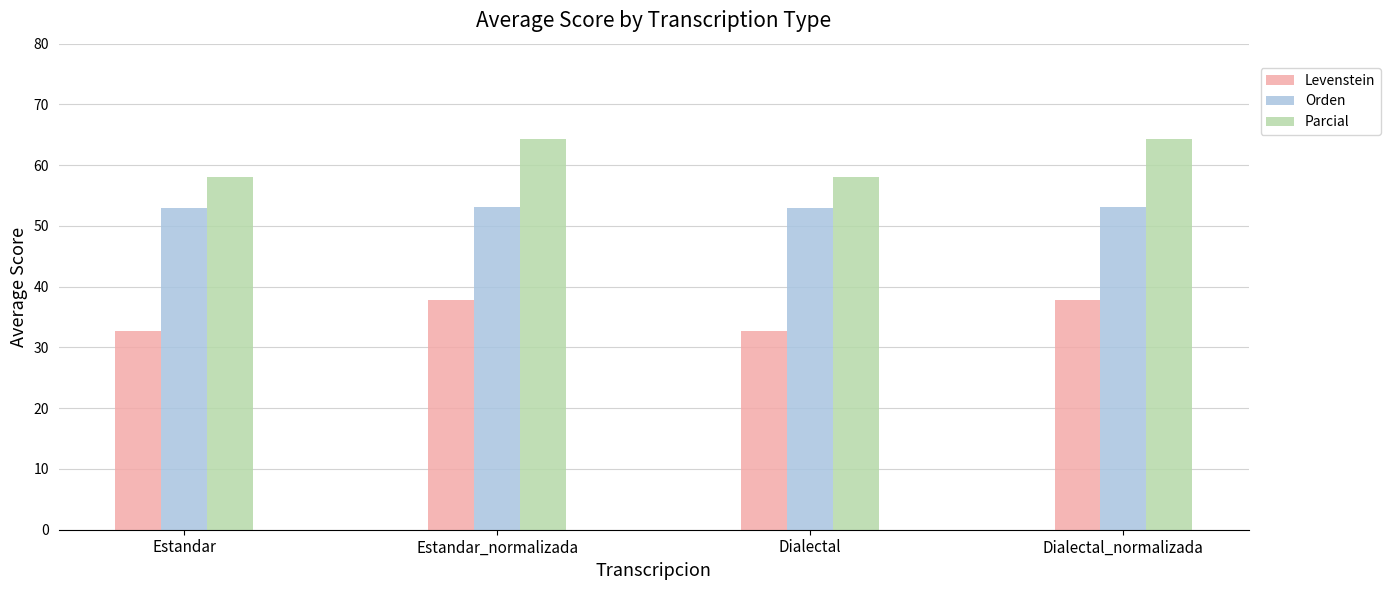

What position from the left is Estandar_normalizada?

2